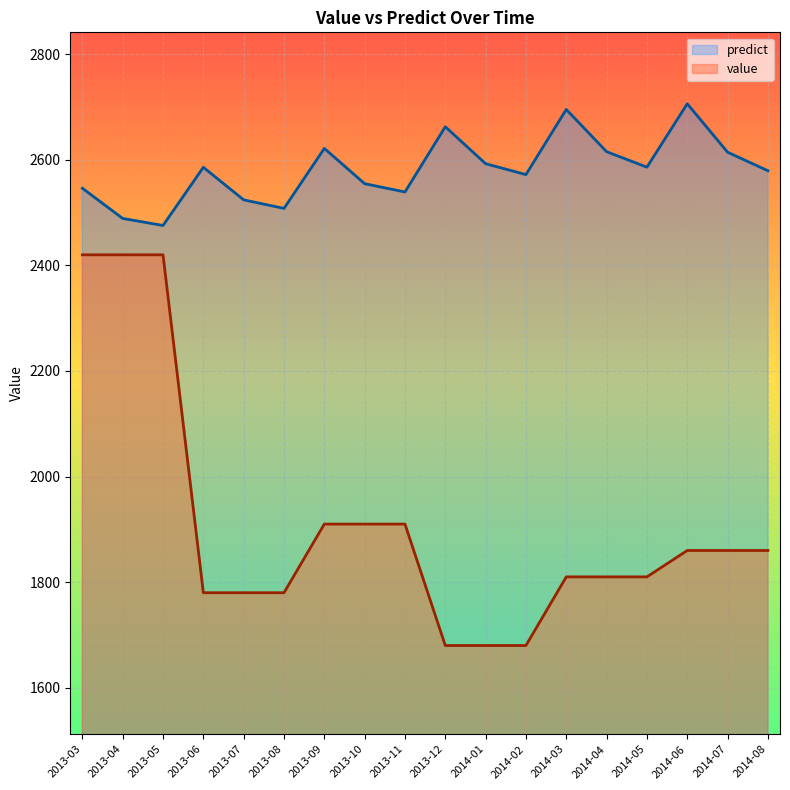

What is the total value across all series at 2013-07?

4304.1